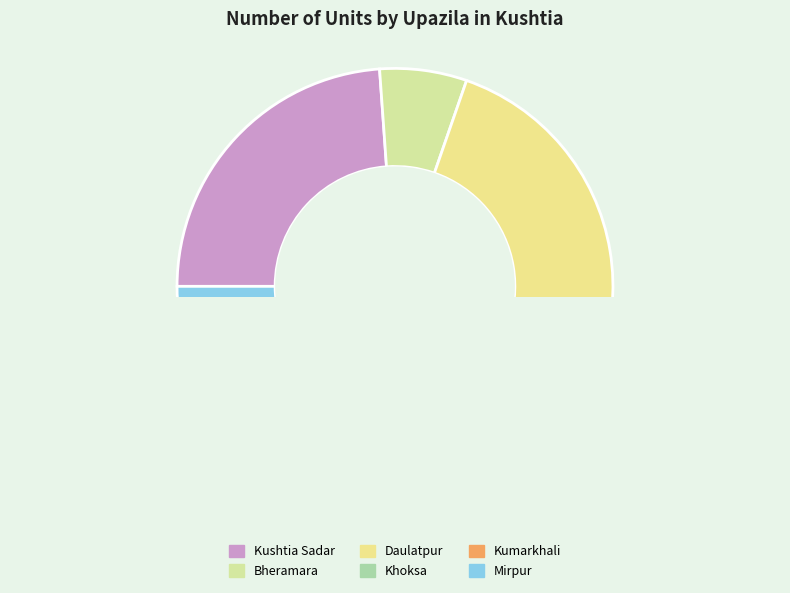

Combined, do Daulatpur and Kumarkhali account for over 50%?

No